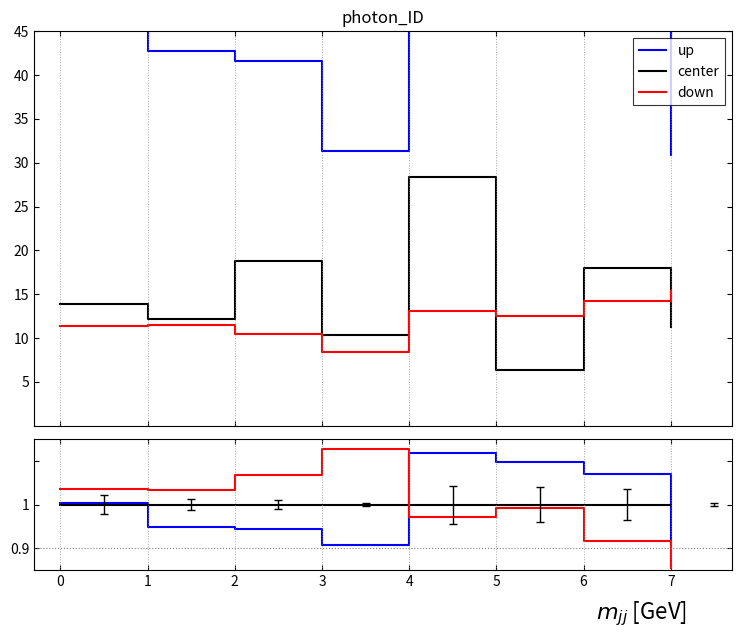

The value of up at 6 is 1.6. True or false?

False